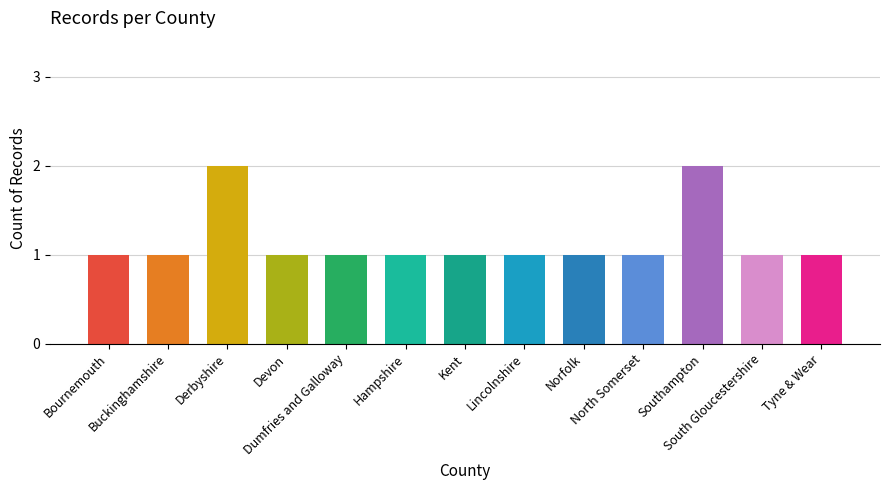

Reading left to right, list all the values displayed in this chart.

Bournemouth=1	Buckinghamshire=1	Derbyshire=2	Devon=1	Dumfries and Galloway=1	Hampshire=1	Kent=1	Lincolnshire=1	Norfolk=1	North Somerset=1	Southampton=2	South Gloucestershire=1	Tyne & Wear=1